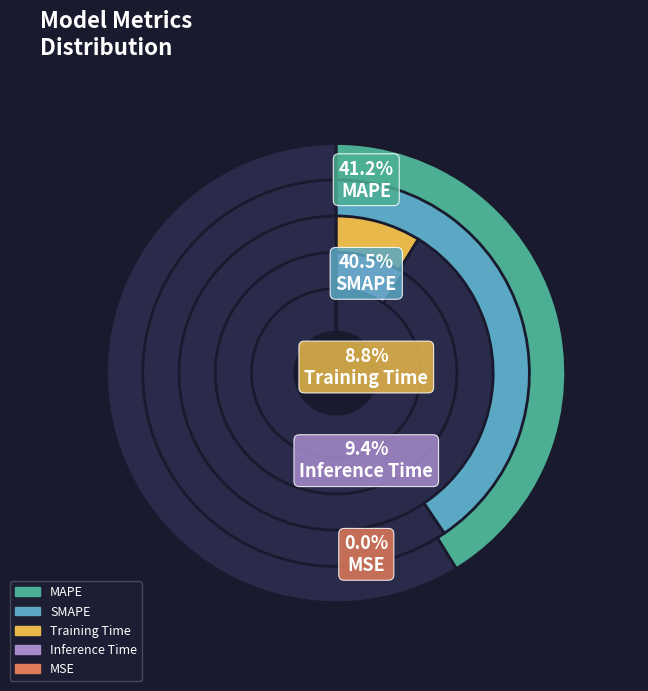

Rank the categories by value from lowest to highest.

MSE, Training Time, Inference Time, SMAPE, MAPE